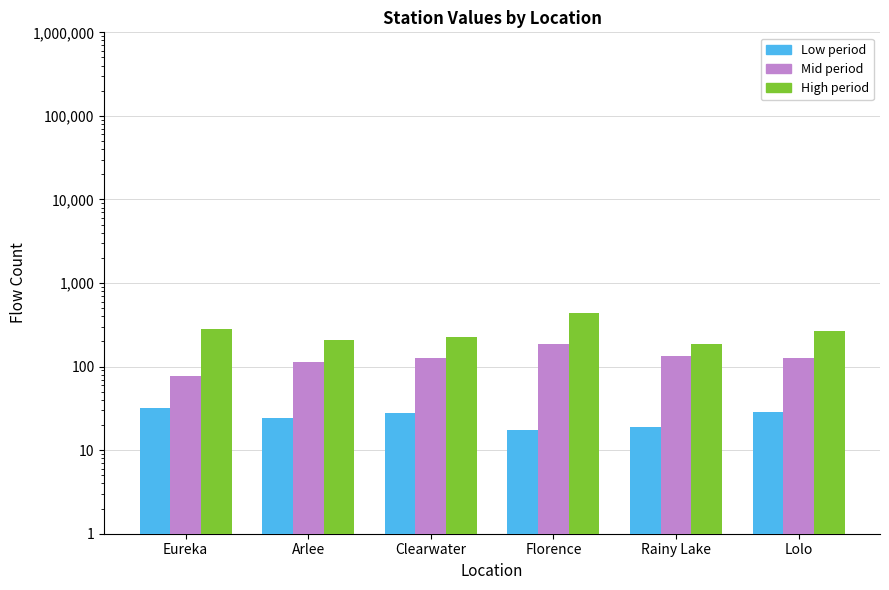

Which category has the lowest value in the White Sulphur Springs (low) series?

Florence